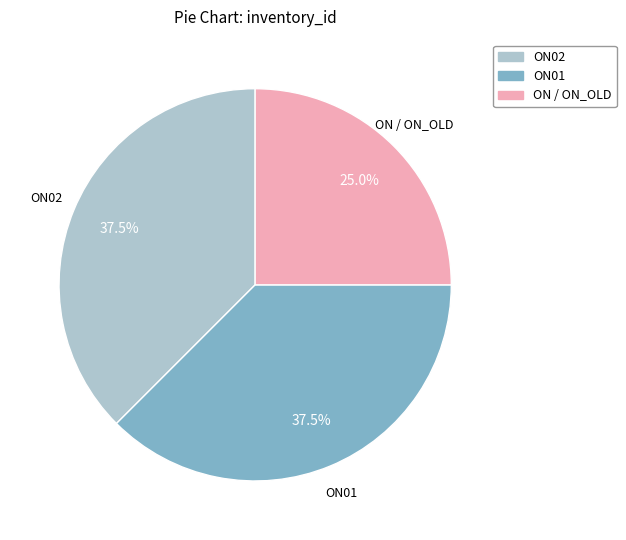

Is there any slice that represents more than half of the pie?

No